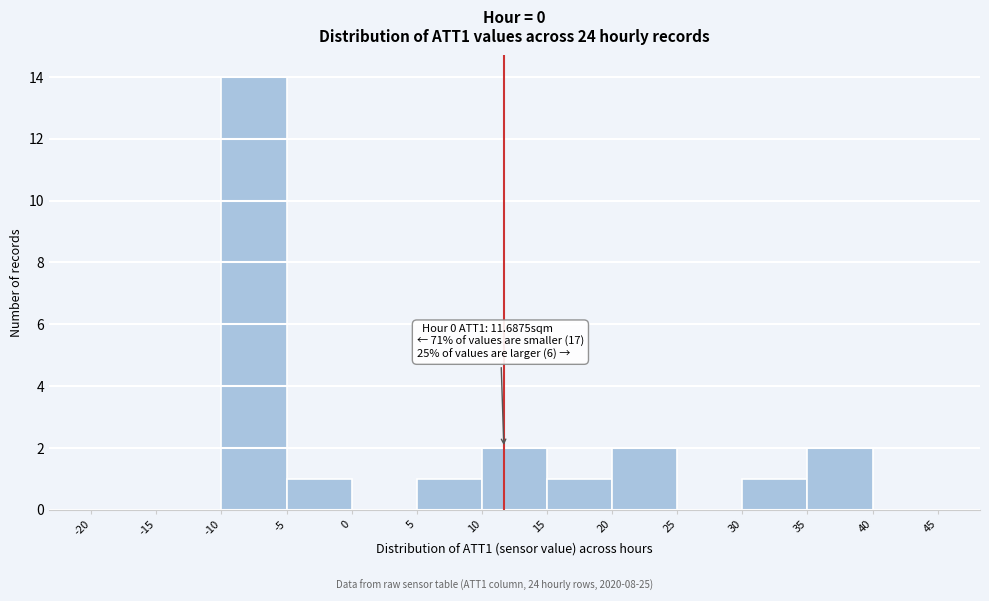

Over which range of the x-axis is the bar tallest?

-10 to -5